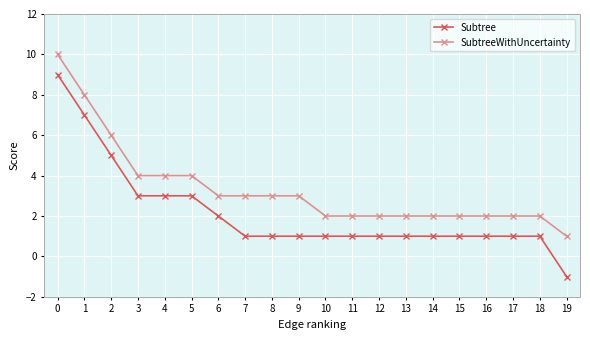

List the series in order of their peak value, highest first.

SubtreeWithUncertainty, Subtree